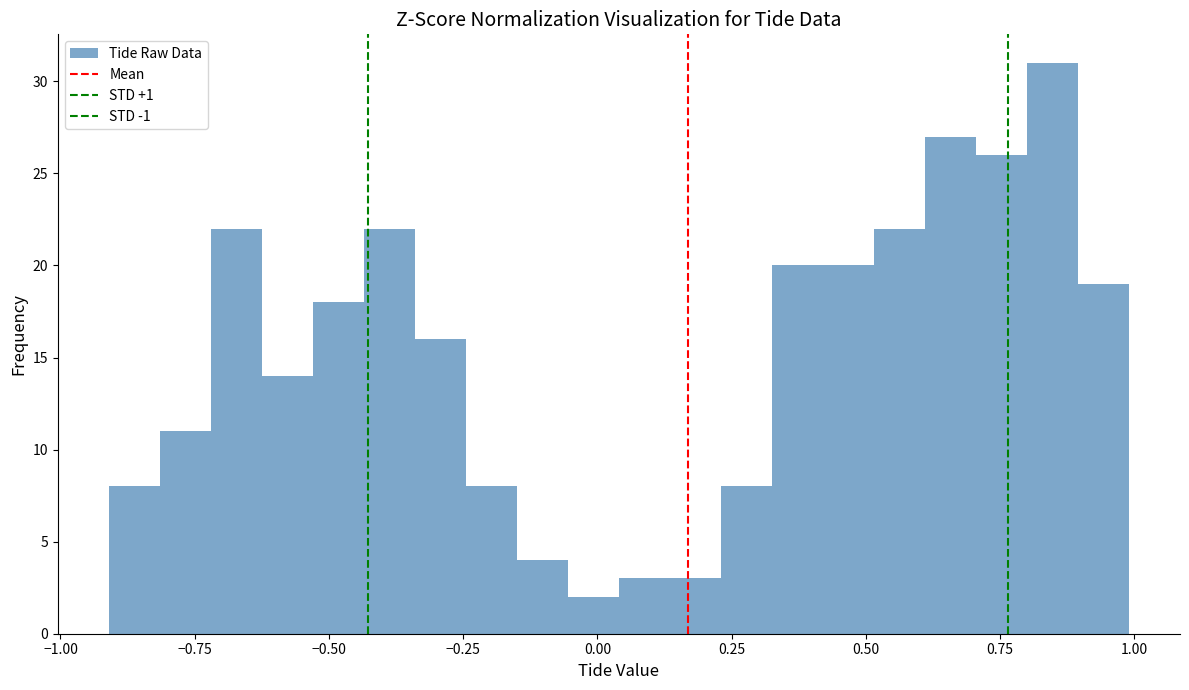

Read against the x-axis, roughly where is the centre of the tallest bar?

0.85